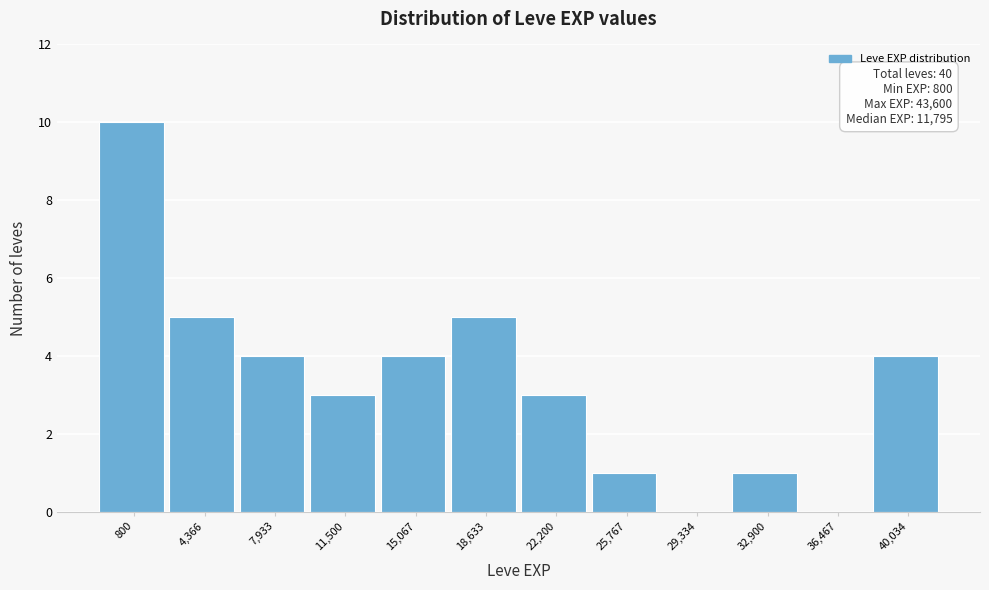

Reading left to right, extract all data points from this chart.

800=10	4,366=5	7,933=4	11,500=3	15,067=4	18,633=5	22,200=3	25,767=1	29,334=0	32,900=1	36,467=0	40,034=4